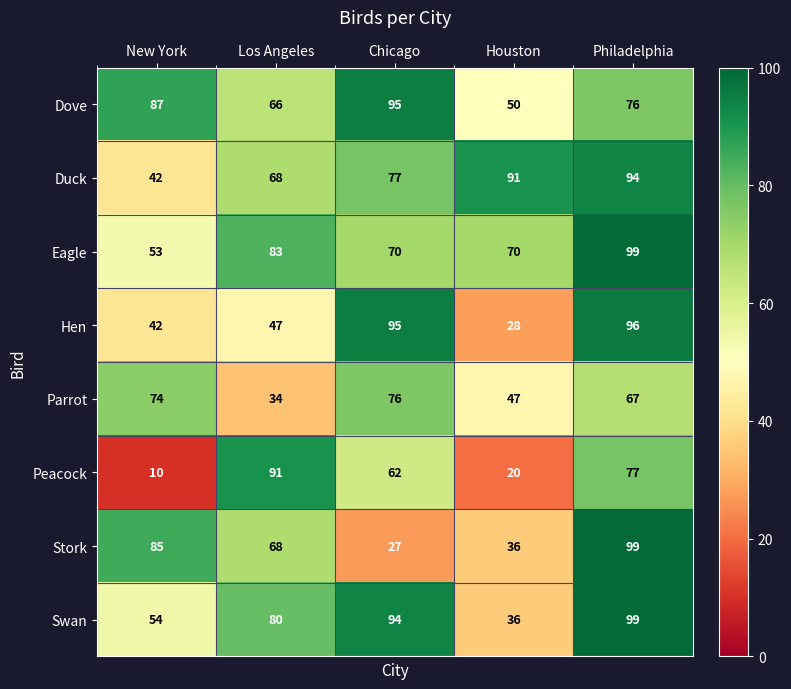

Which label corresponds to the largest value in the chart?

Philadelphia